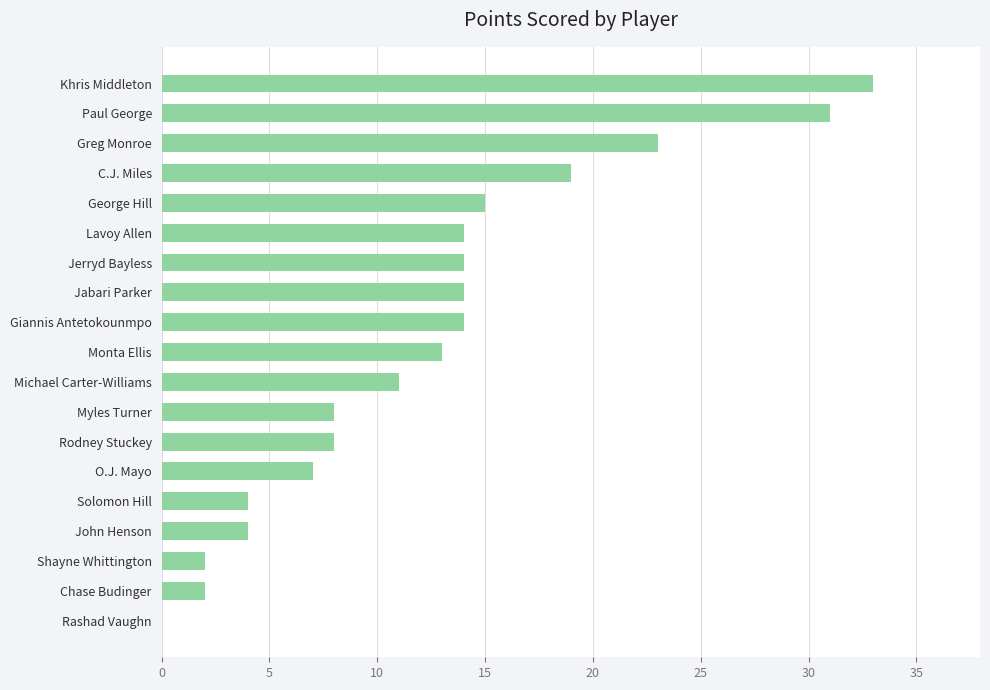

The chart shows a value of 4 at Chase Budinger. True or false?

False